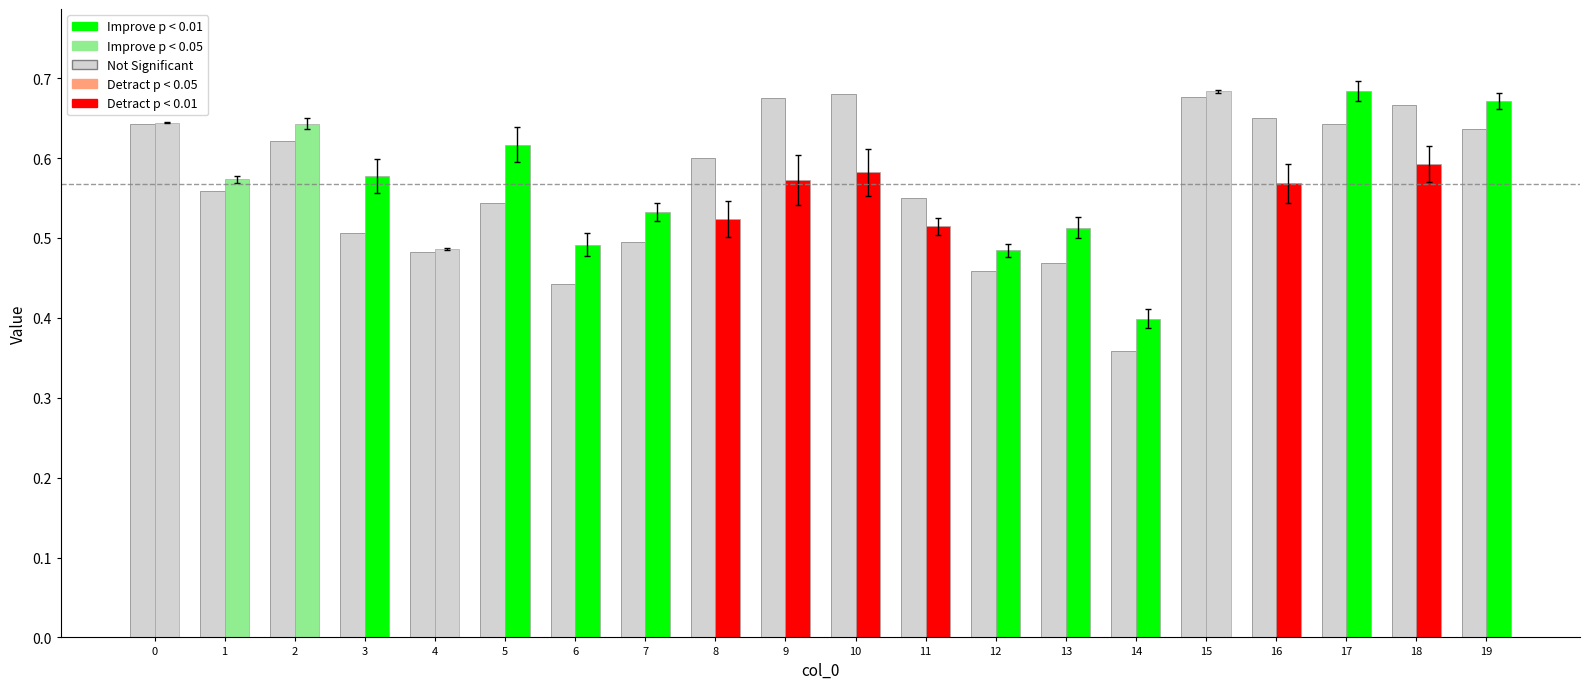

What is the greatest value displayed?

0.7